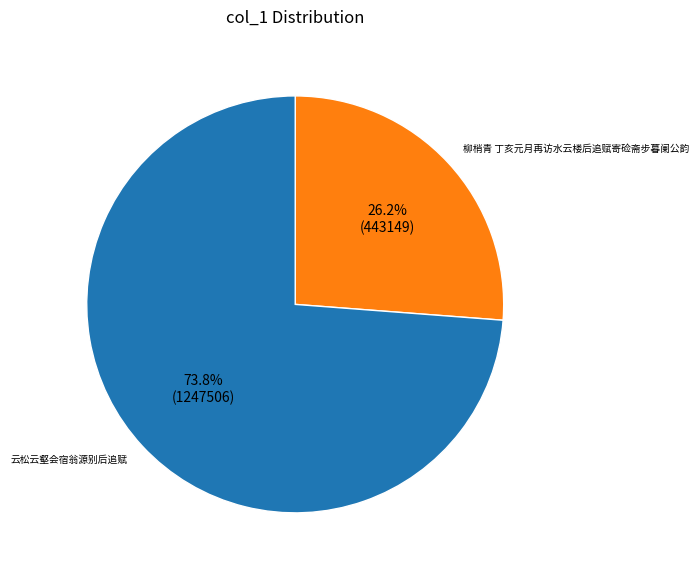

Count the number of slices in the pie.

2